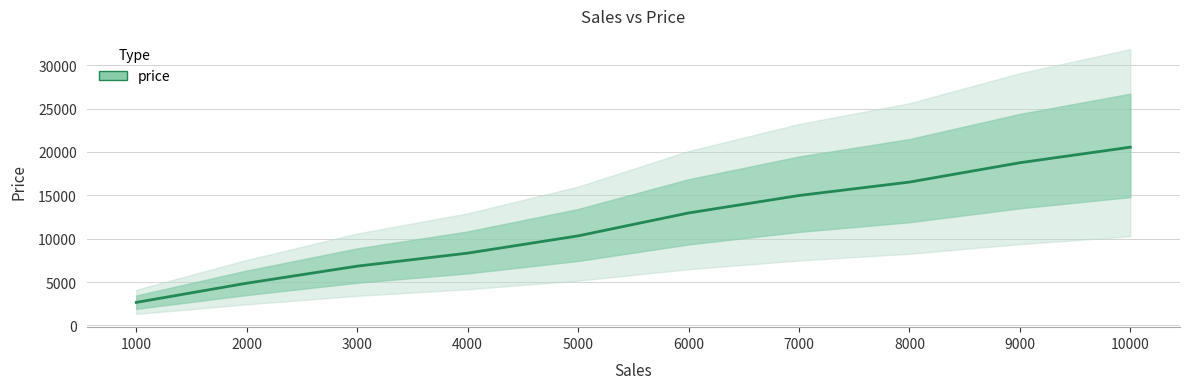

Is this an area chart (filled region under the line)?

No